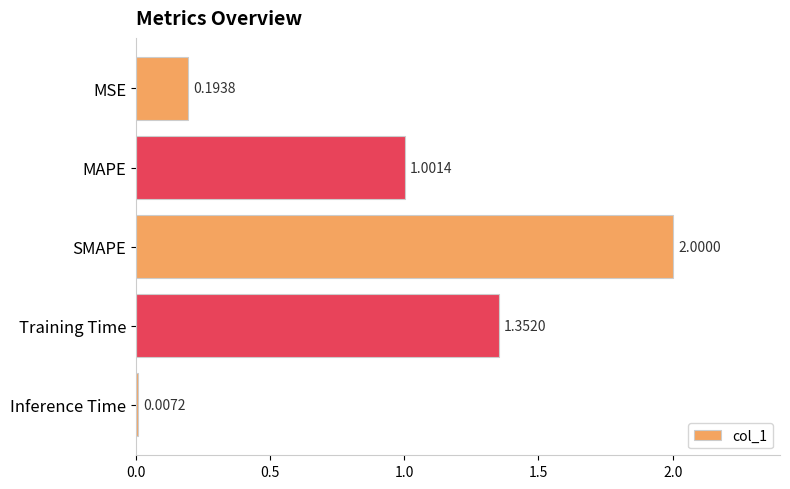

At which label is the value closest to 1?

MAPE